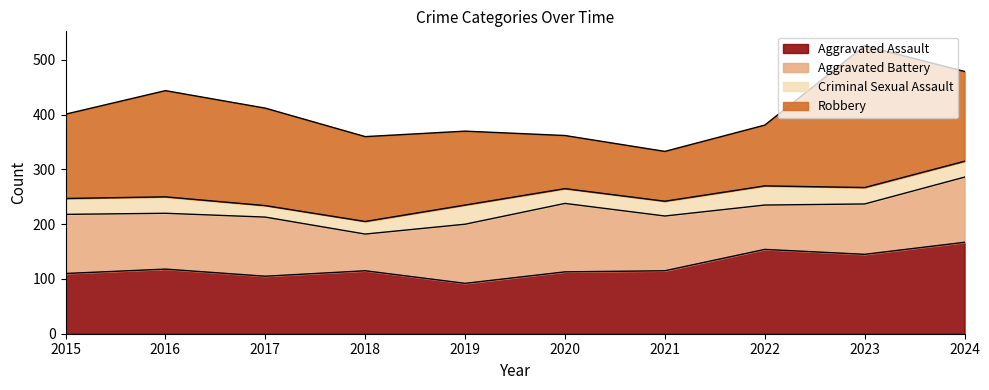

List the series in order of their peak value, lowest first.

Criminal Sexual Assault, Aggravated Battery, Aggravated Assault, Robbery